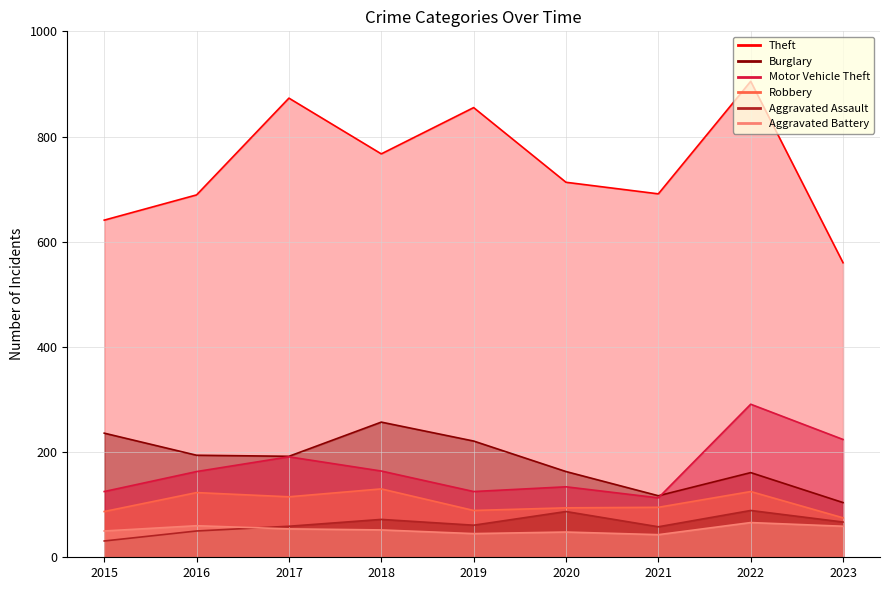

Is it true that Burglary equals 161 at 2022?

True